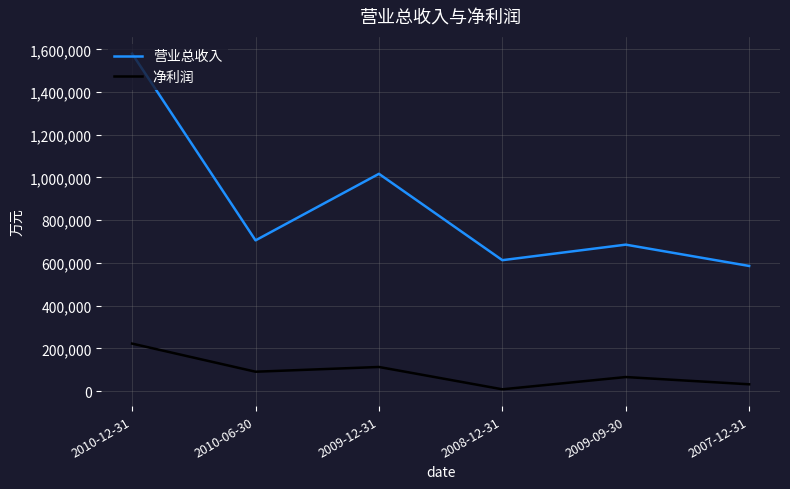

Between 2009-09-30 and 2007-12-31, which series saw the biggest shift?

营业总收入